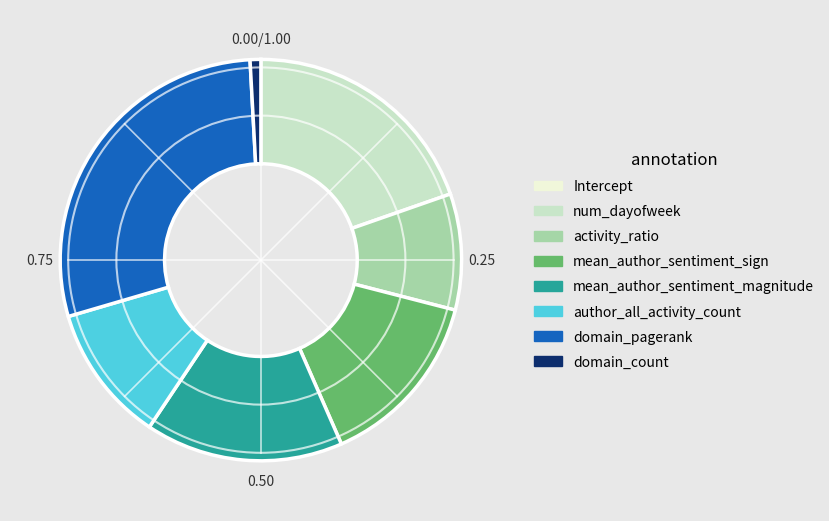

Is there any slice that represents more than half of the pie?

No